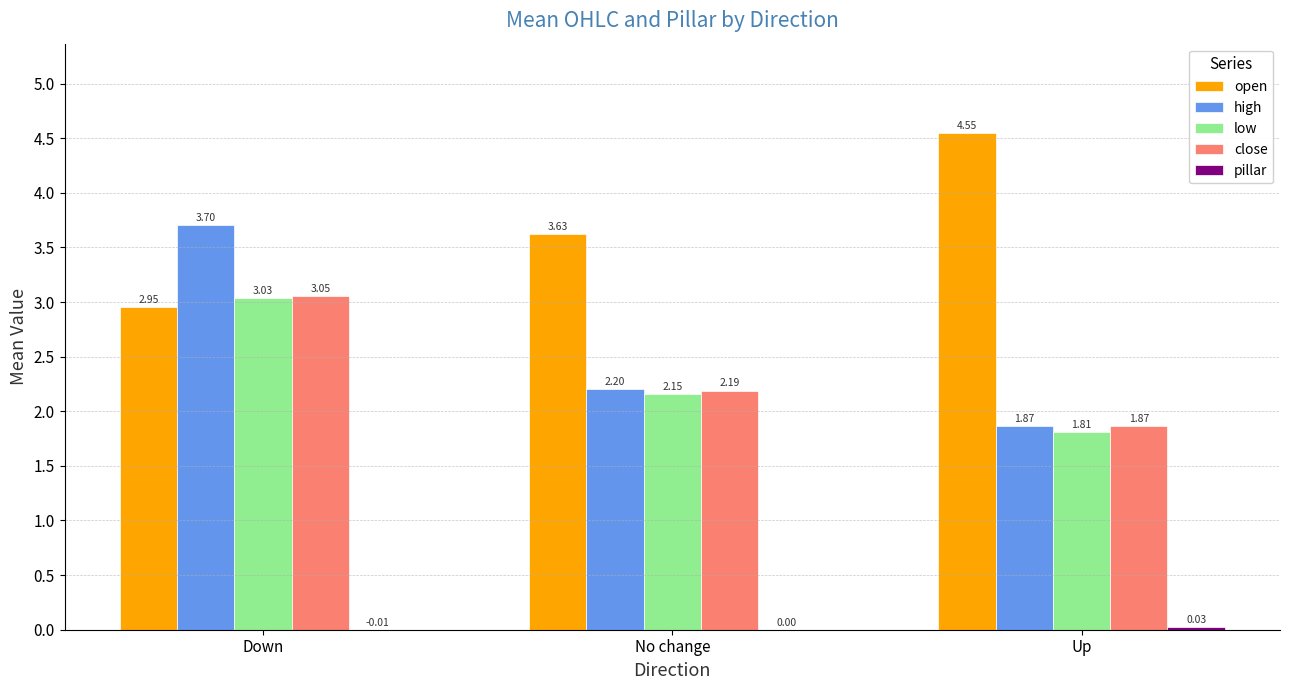

Between No change and Up, which series saw the biggest shift?

open